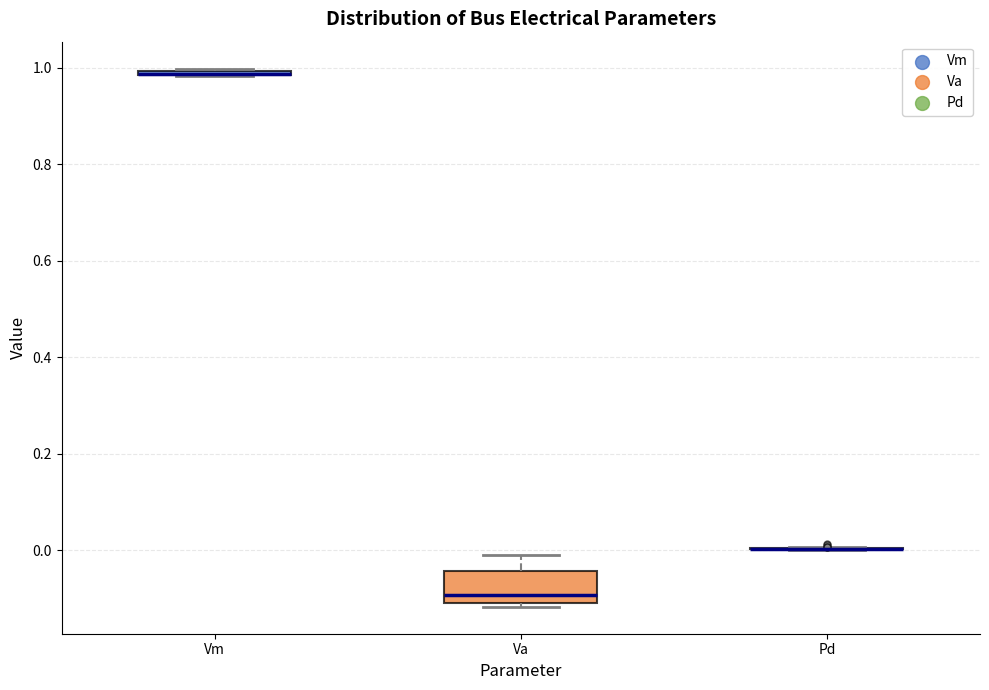

Comparing the boxes themselves (not the whiskers), which one is the tallest?

Va